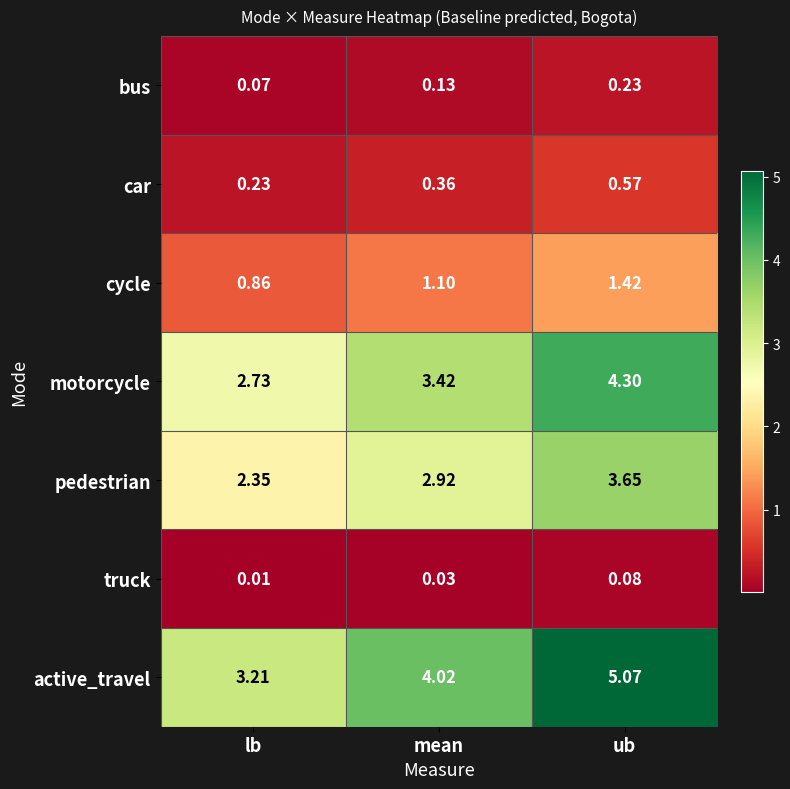

Which series has the largest total across all categories?

active_travel